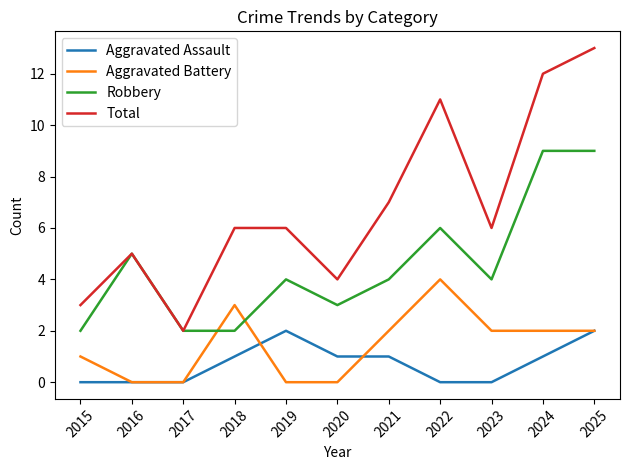

How many lines are shown in the chart?

4